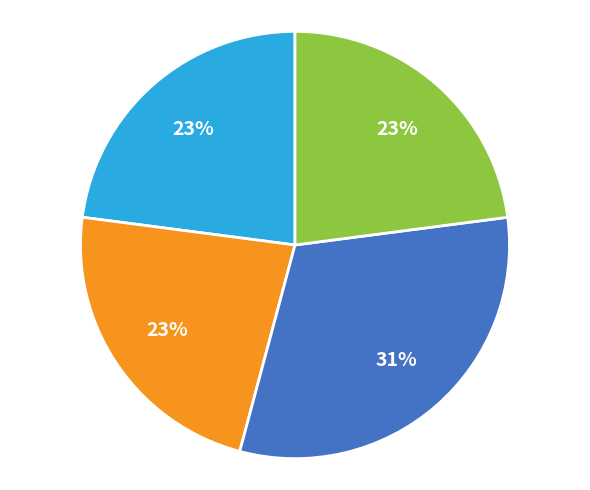

To the nearest percent, what is the difference between the largest and smallest slice percentages?

8%